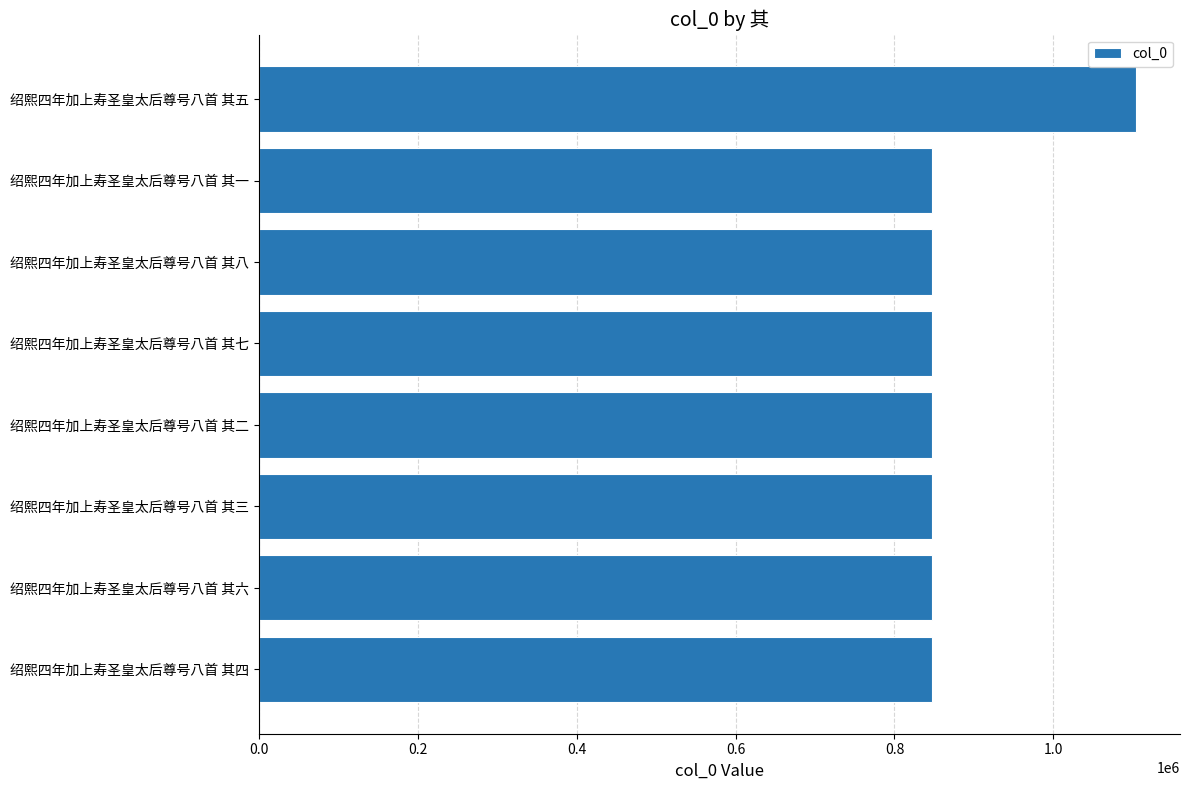

The value at 绍熙四年加上寿圣皇太后尊号八首 其二 is 1245196. True or false?

False